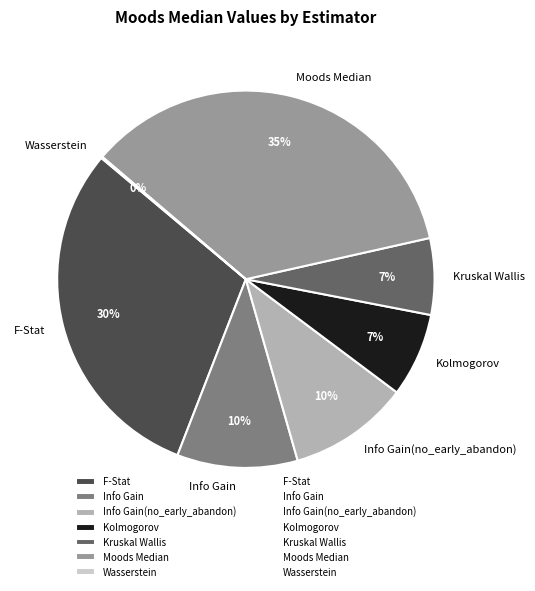

Which category has the biggest portion of the pie?

Moods Median